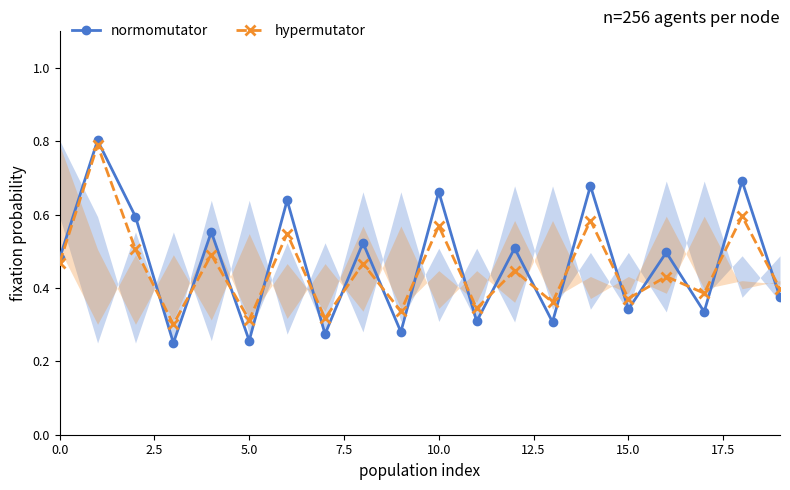

How many intersections are there between hypermutator and normomutator?

17